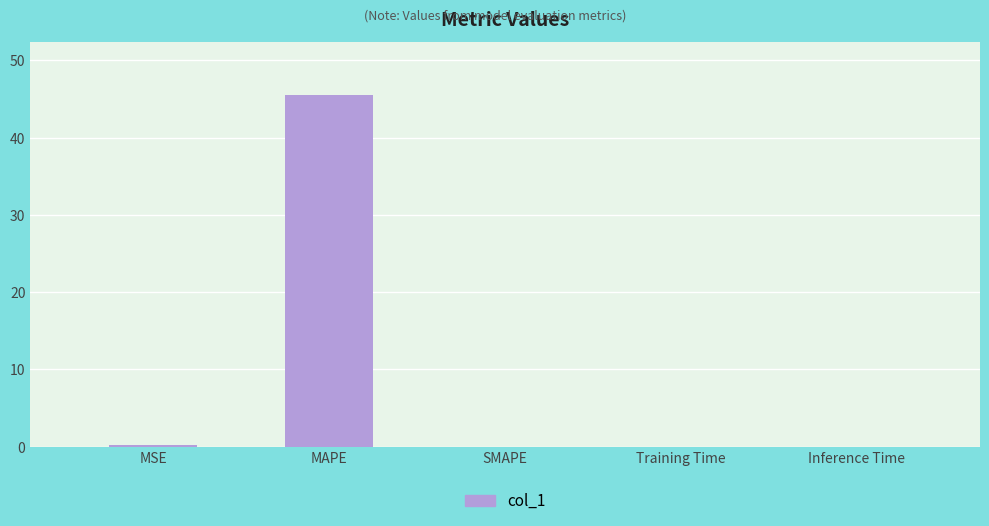

True or false: the data shows 0.0 at SMAPE.

True